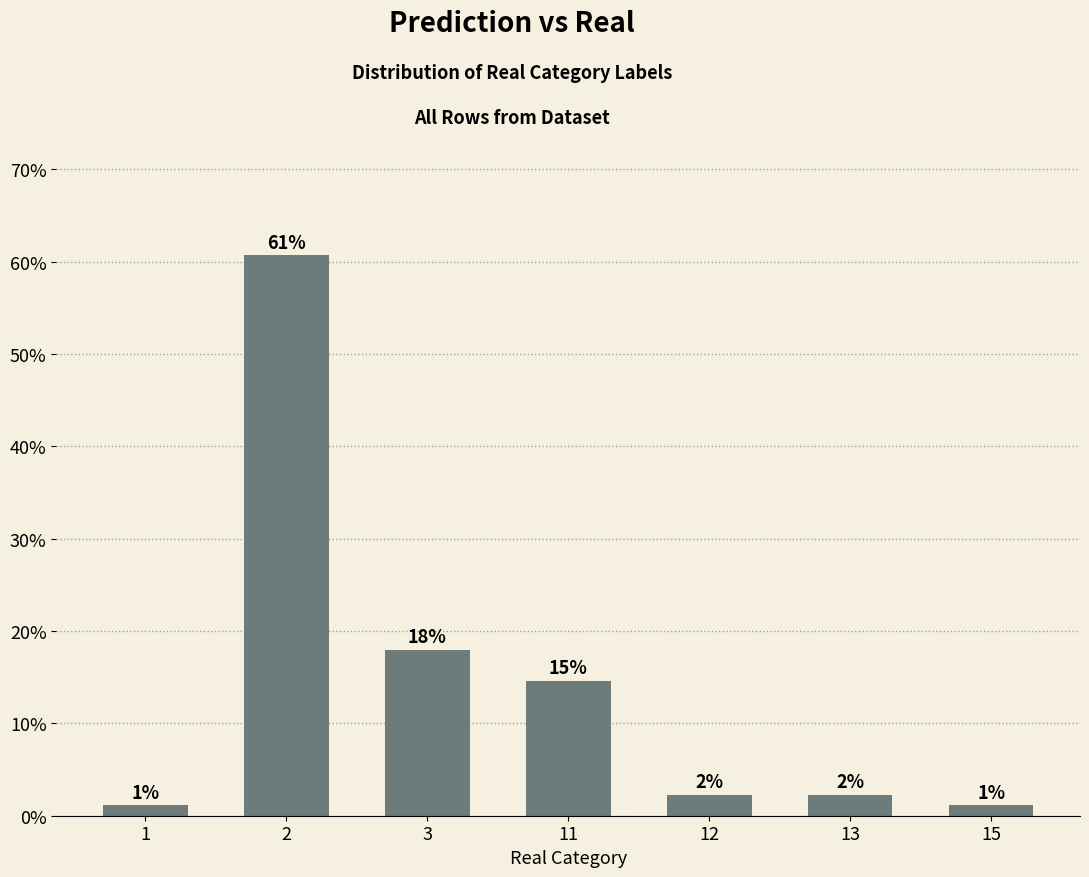

What is the sum of all values?

100.0